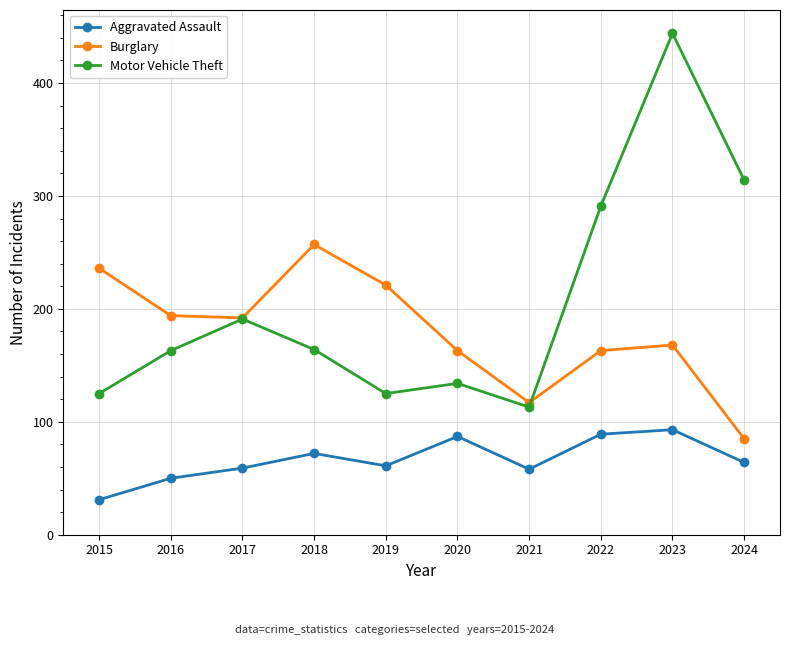

At which category does the chart reach its minimum across all series?

2015